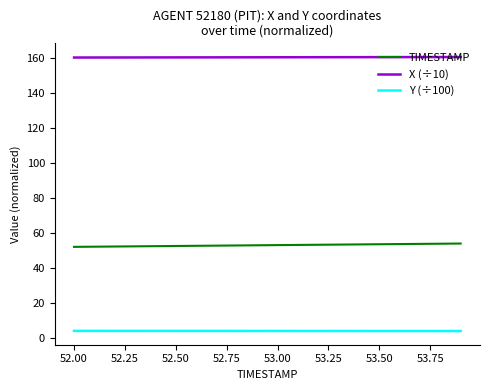

Which series has the largest total across all categories?

X (÷10)